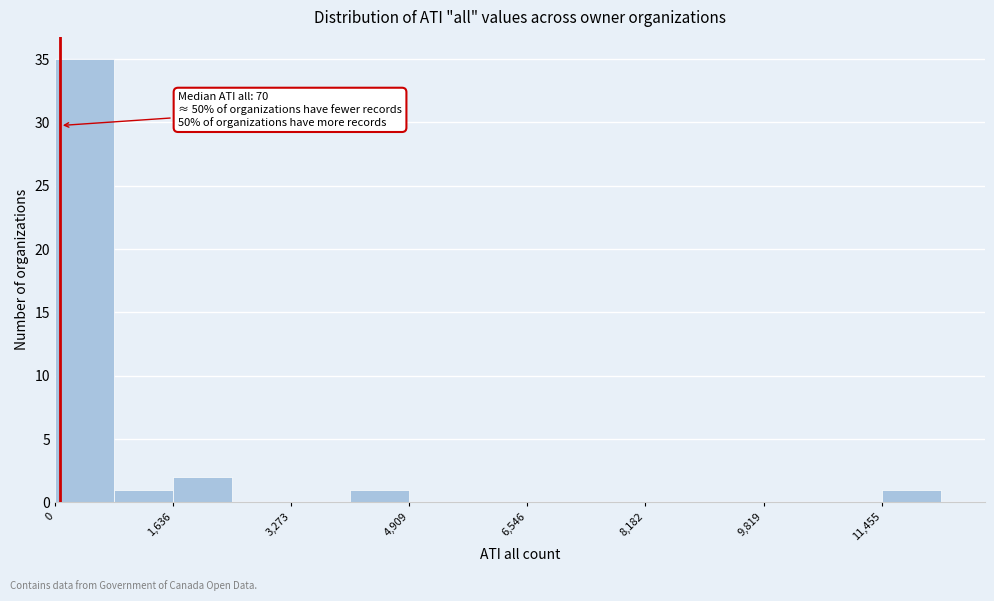

Which range on the x-axis has the tallest bar?

0 to 800